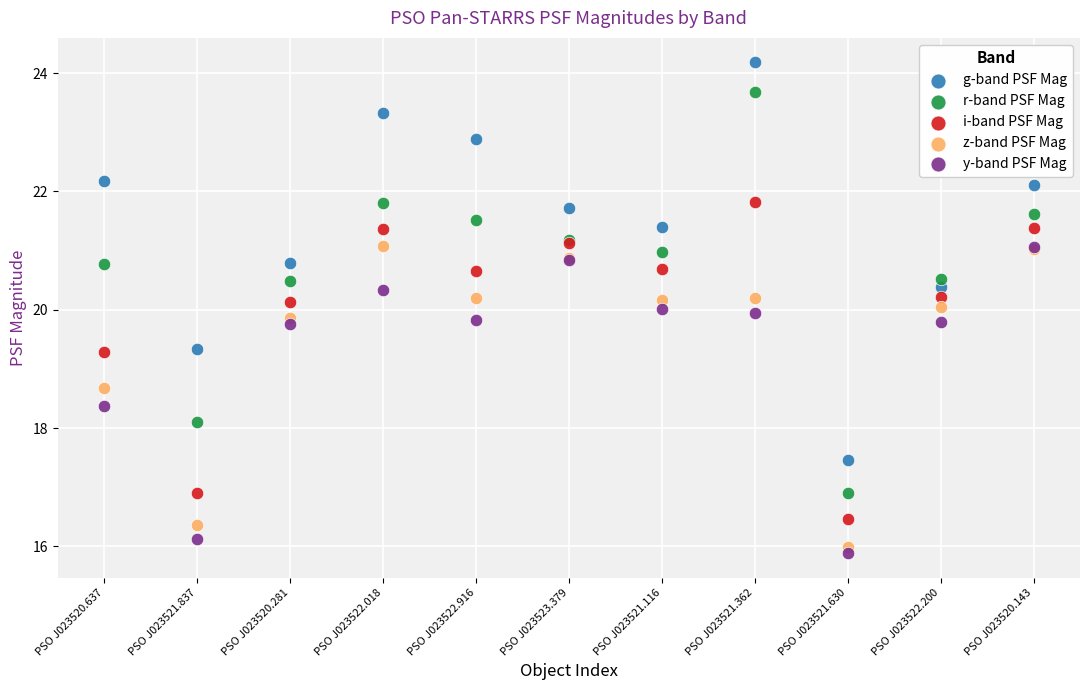

In the y-band PSF Mag series, what Y value is closest to 18?

18.4